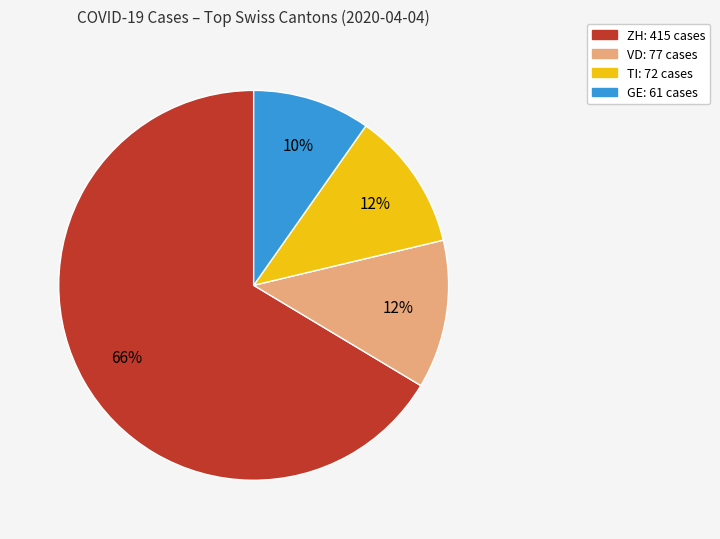

To the nearest percent, what is the average slice percentage?

25%